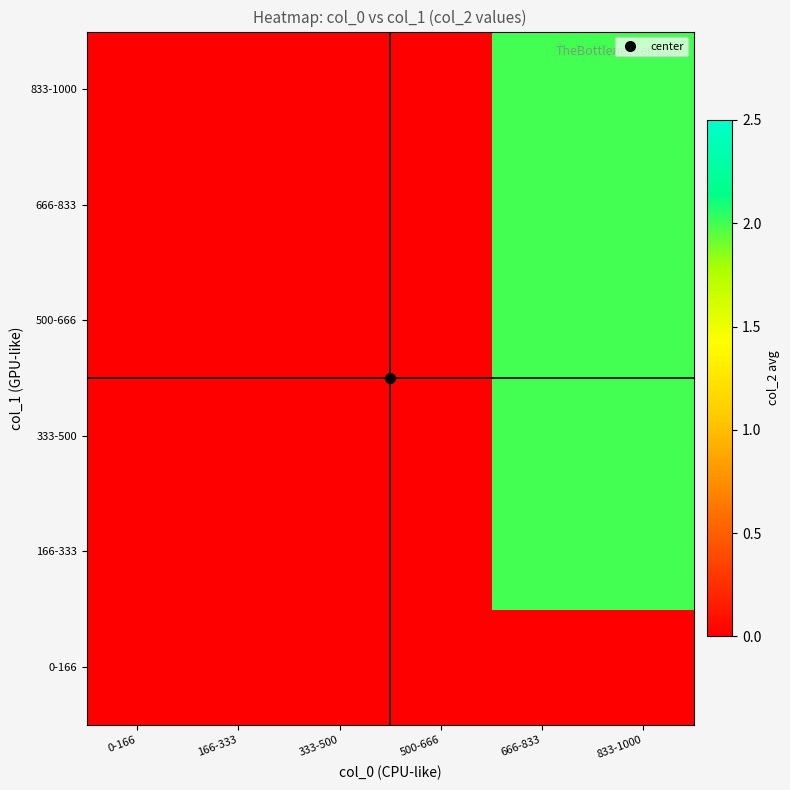

Which label corresponds to the largest value in the chart?

666-833